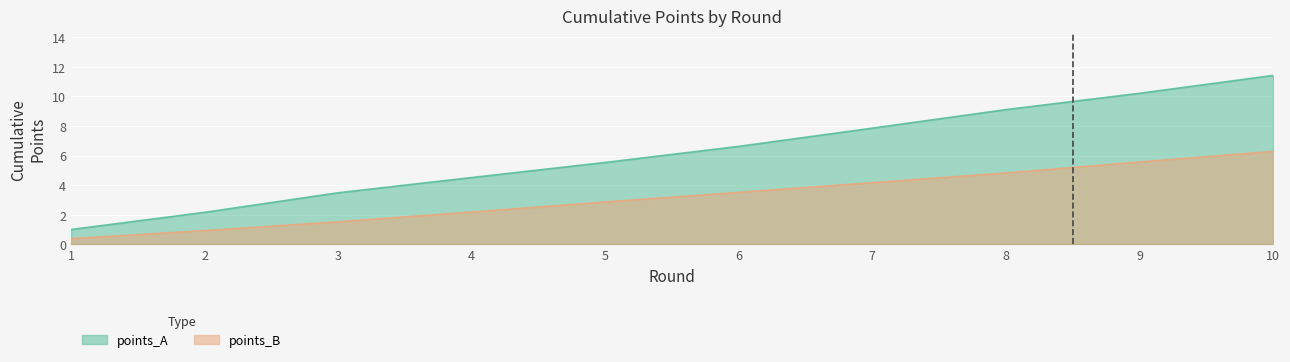

Which category has the highest value across all series?

10